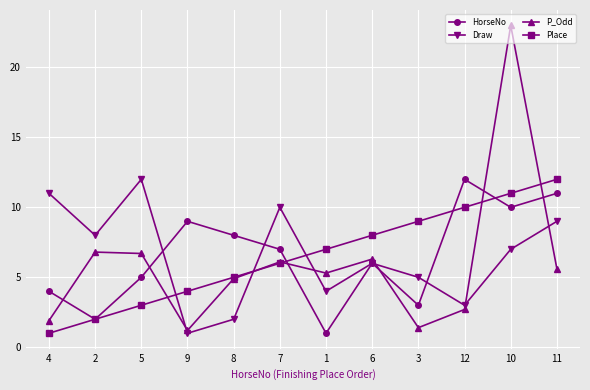

What is the difference between the highest and lowest values at 2?

6.0